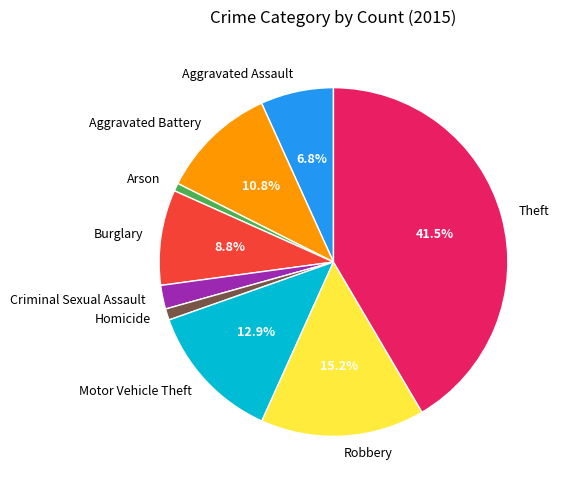

Does Robbery represent more than half of the total?

No